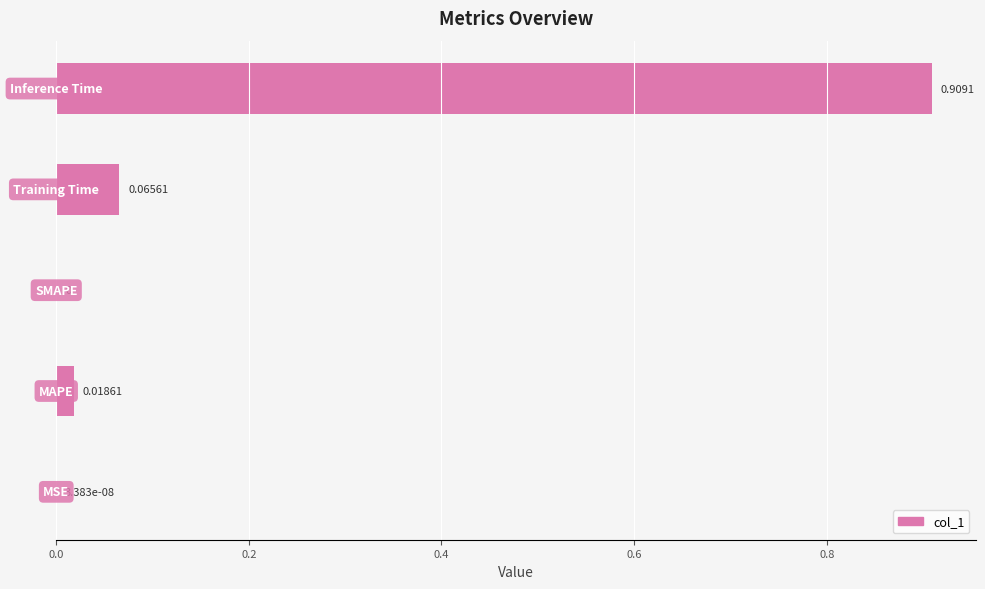

What is the sum of all values?

1.0